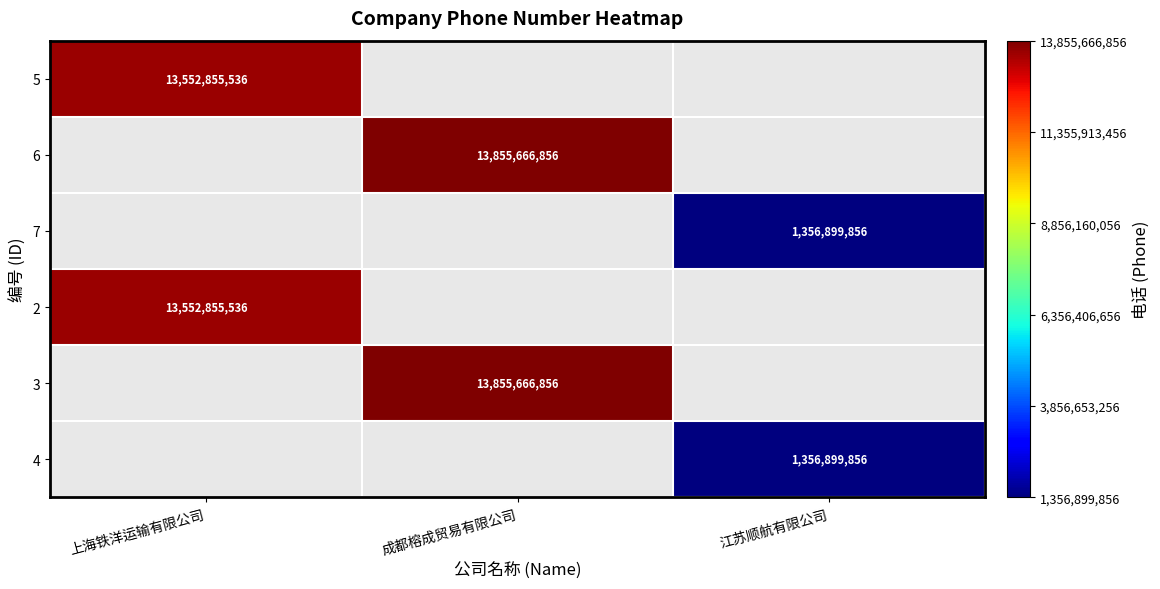

Rank the series by their average value, from lowest to highest.

5, 6, 7, 2, 3, 4